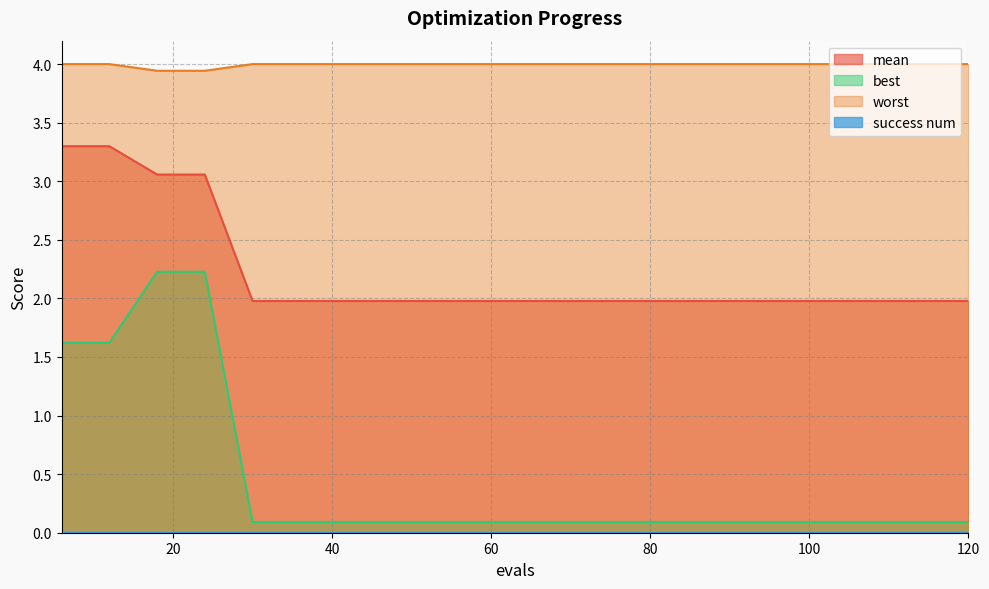

What is the difference between the highest and lowest values at 60?

4.0